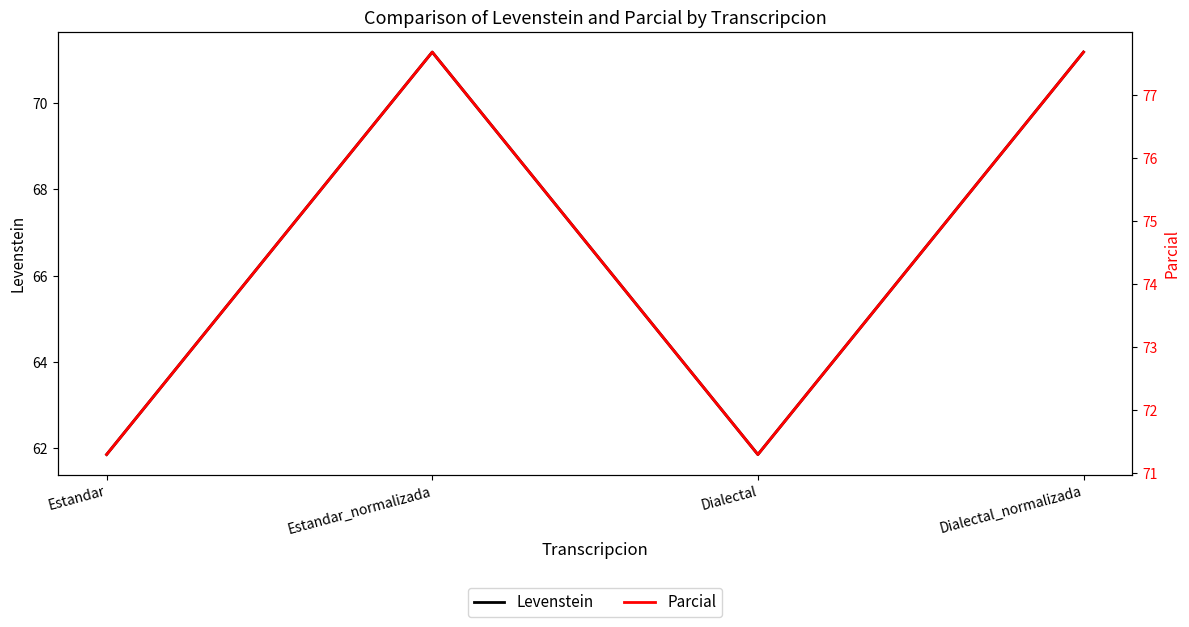

What is the minimum value for Levenstein?

61.9